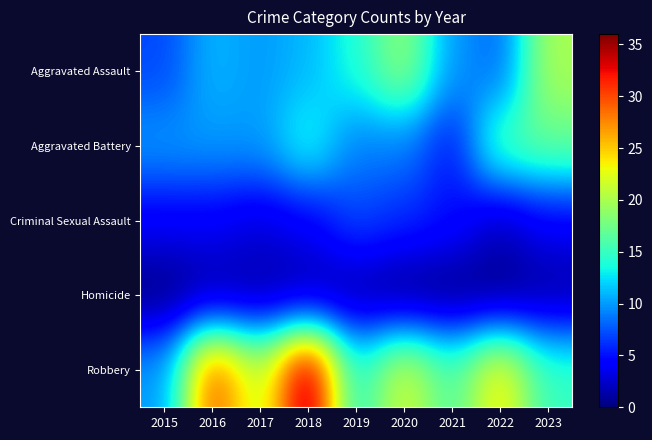

How many categories are shown in the chart?

9